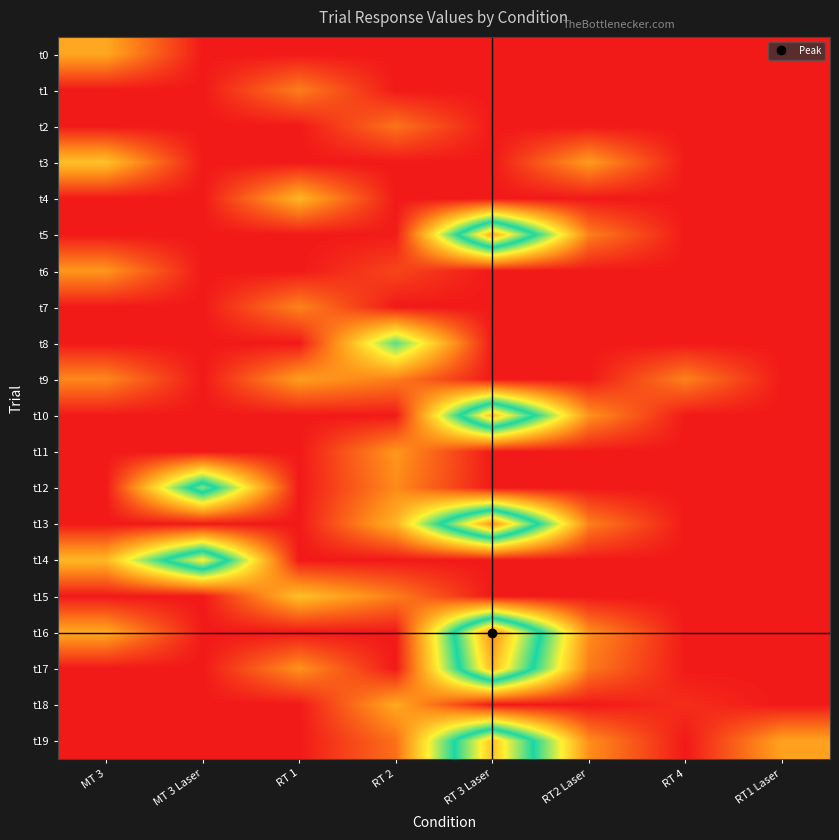

What is the maximum value shown in the chart?

996